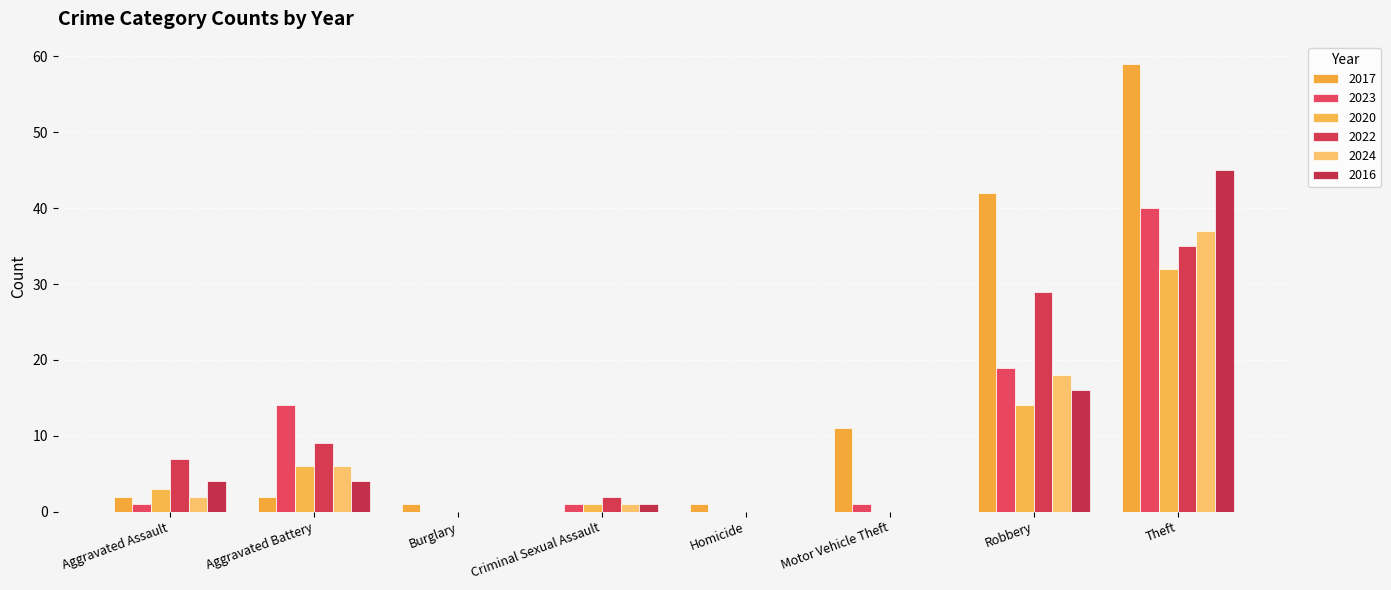

Reading left to right, transcribe all the data shown in this chart.

2017: Aggravated Assault=2	Aggravated Battery=2	Burglary=1	Criminal Sexual Assault=0	Homicide=1	Motor Vehicle Theft=11	Robbery=42	Theft=59
2023: Aggravated Assault=1	Aggravated Battery=14	Burglary=0	Criminal Sexual Assault=1	Homicide=0	Motor Vehicle Theft=1	Robbery=19	Theft=40
2020: Aggravated Assault=3	Aggravated Battery=6	Burglary=0	Criminal Sexual Assault=1	Homicide=0	Motor Vehicle Theft=0	Robbery=14	Theft=32
2022: Aggravated Assault=7	Aggravated Battery=9	Burglary=0	Criminal Sexual Assault=2	Homicide=0	Motor Vehicle Theft=0	Robbery=29	Theft=35
2024: Aggravated Assault=2	Aggravated Battery=6	Burglary=0	Criminal Sexual Assault=1	Homicide=0	Motor Vehicle Theft=0	Robbery=18	Theft=37
2016: Aggravated Assault=4	Aggravated Battery=4	Burglary=0	Criminal Sexual Assault=1	Homicide=0	Motor Vehicle Theft=0	Robbery=16	Theft=45